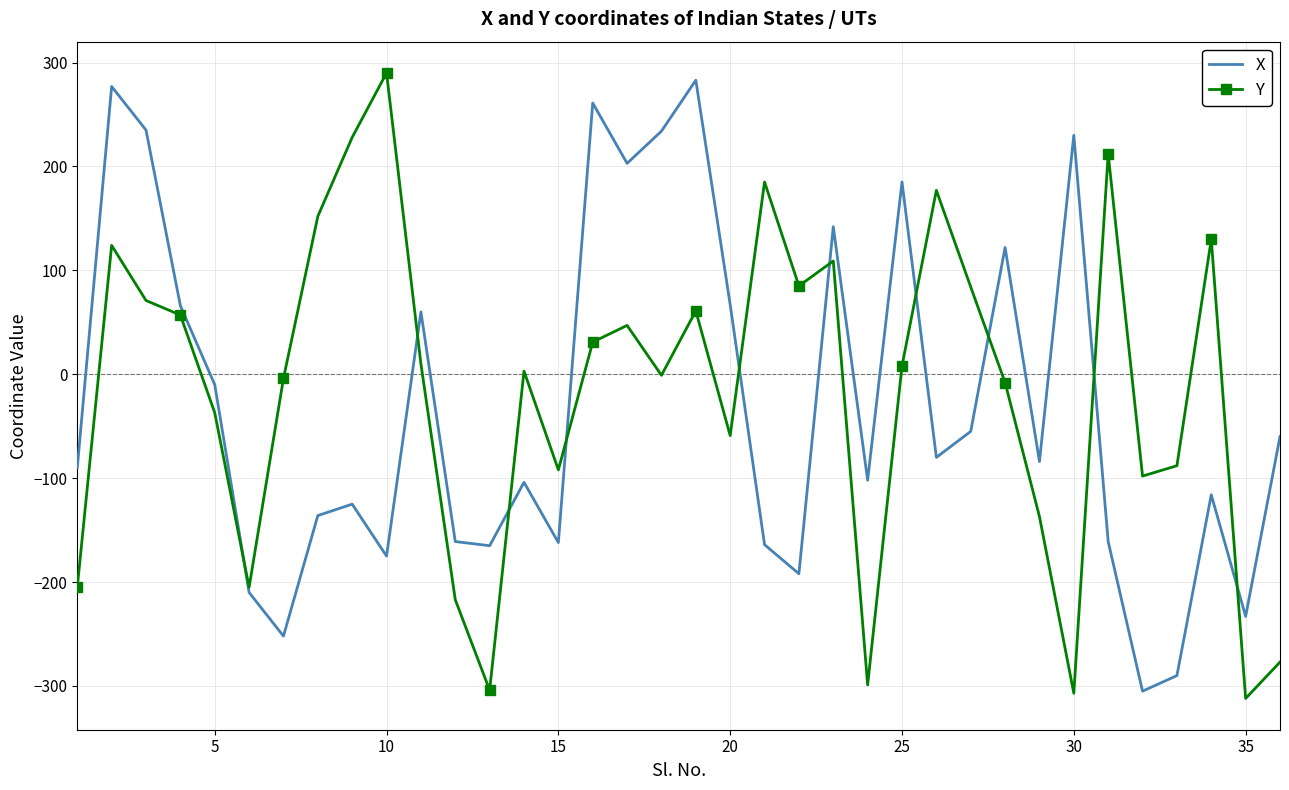

How many times do X and Y cross each other?

10